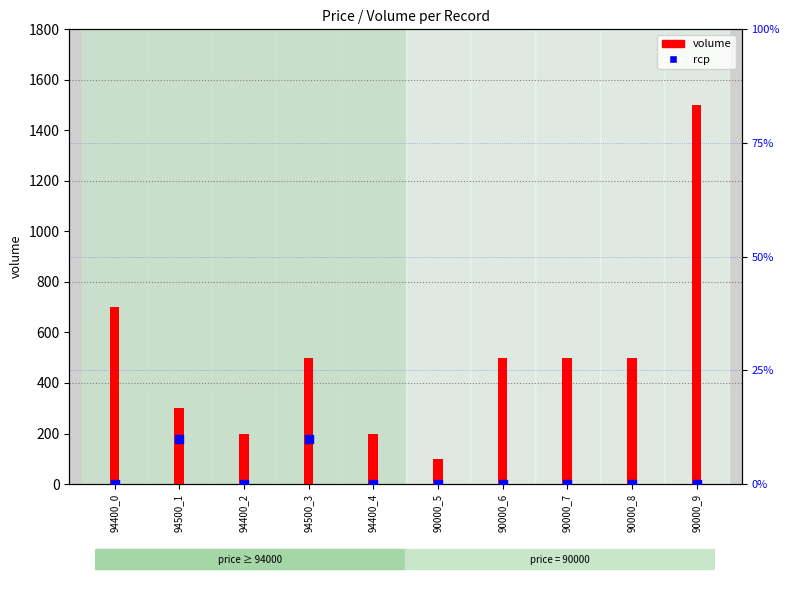

At how many categories does at least one series exceed 471?

6